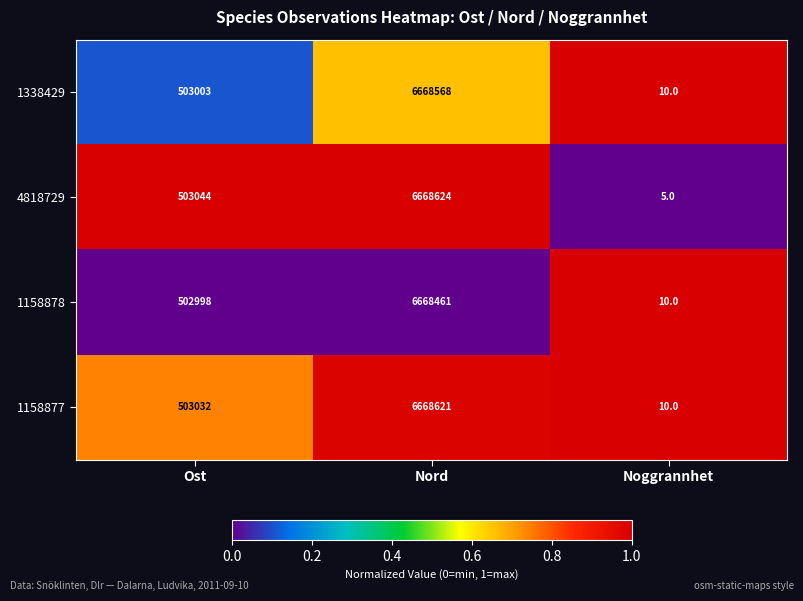

Which series changed the most between Ost and Nord?

1158877